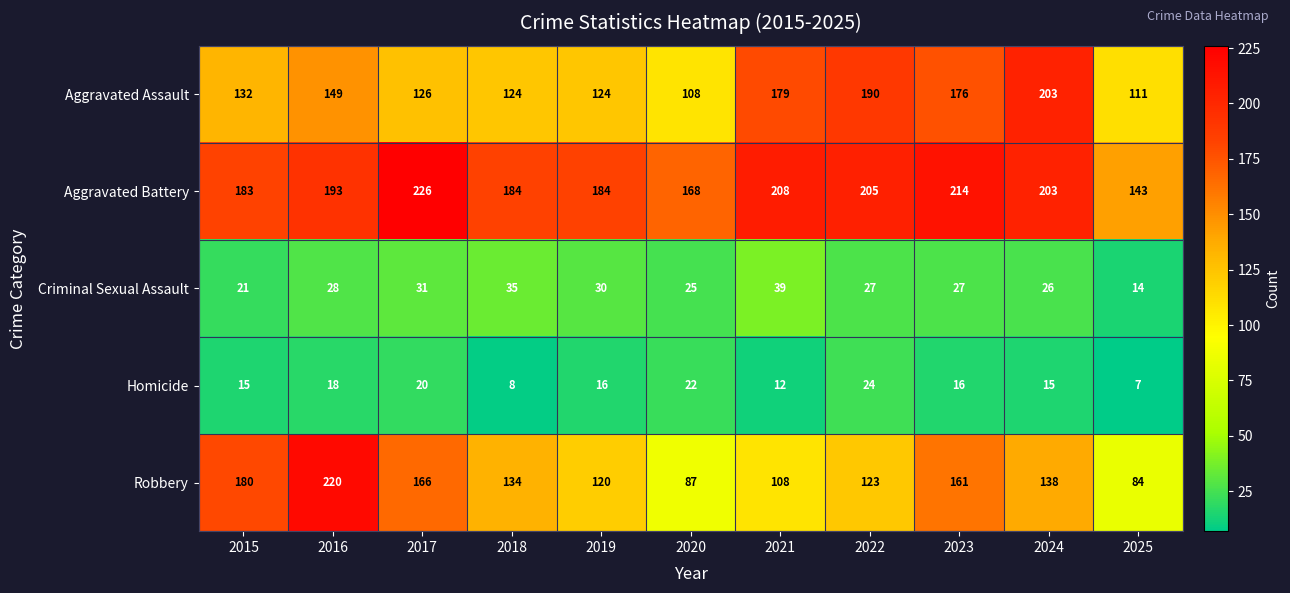

Rank the series by their maximum value, from highest to lowest.

Aggravated Battery, Robbery, Aggravated Assault, Criminal Sexual Assault, Homicide